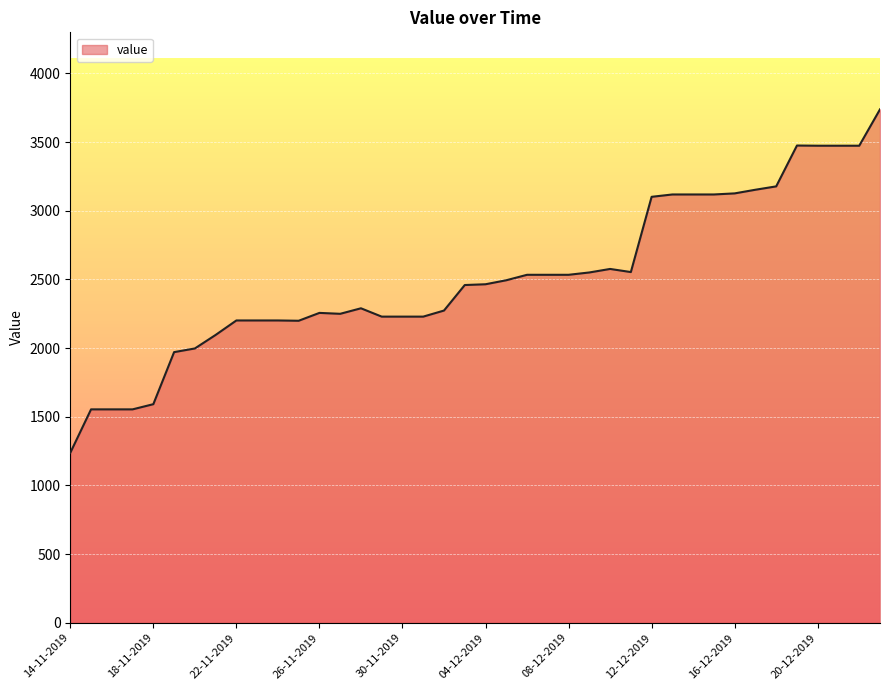

What is the maximum value shown in the chart?

3738.5